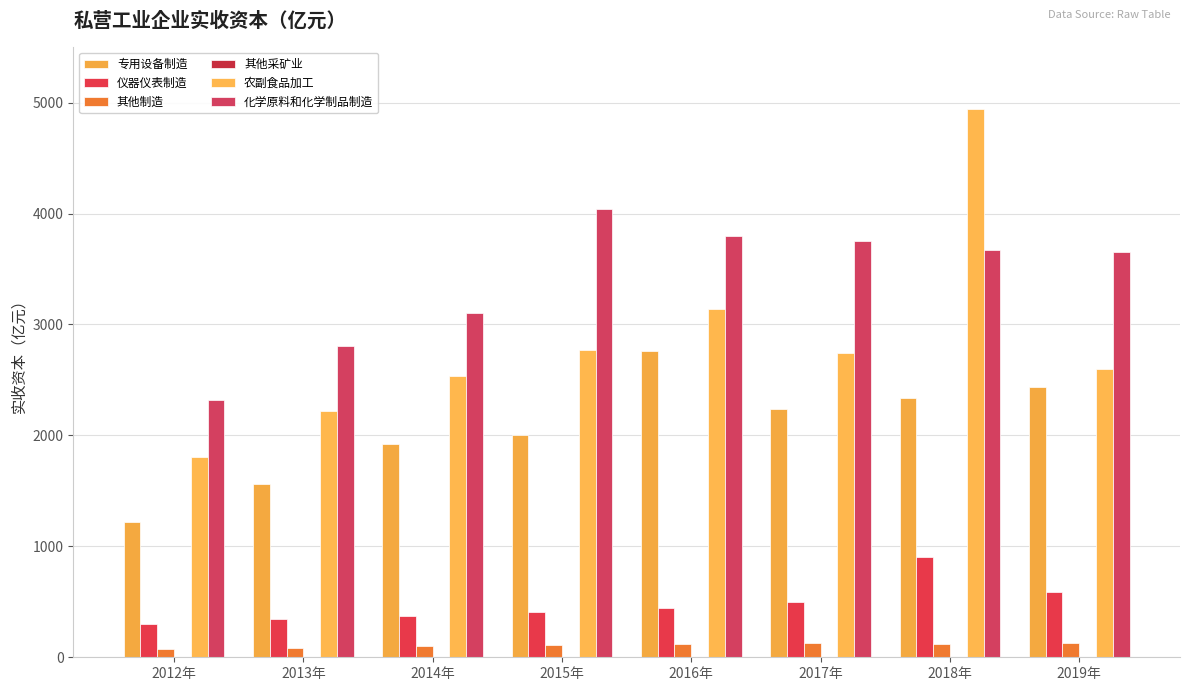

Which has a higher value, 2015年 or 2017年?

2017年